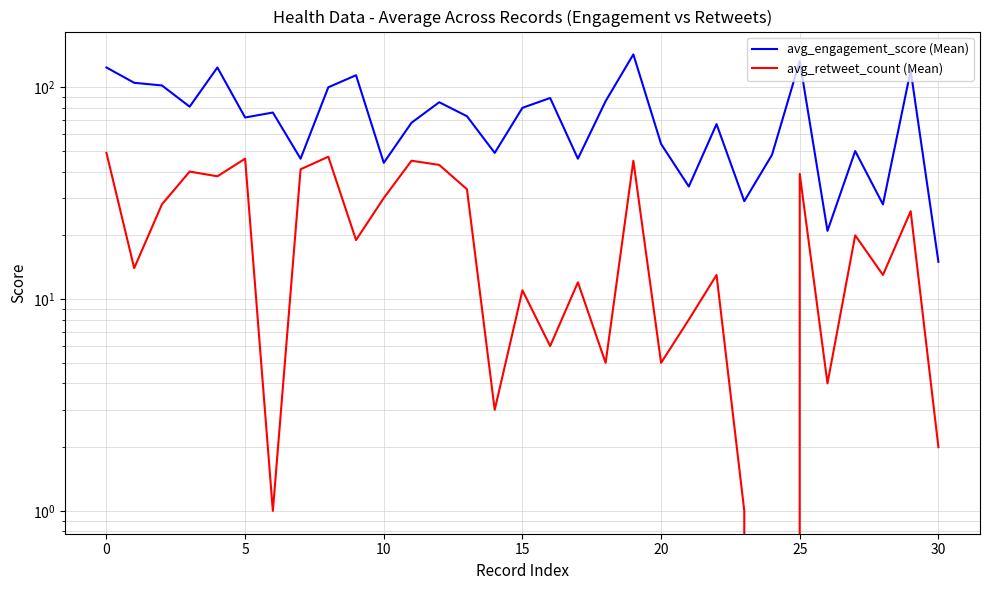

List the series in order of their overall mean, highest first.

avg_engagement_score (Mean), avg_retweet_count (Mean)